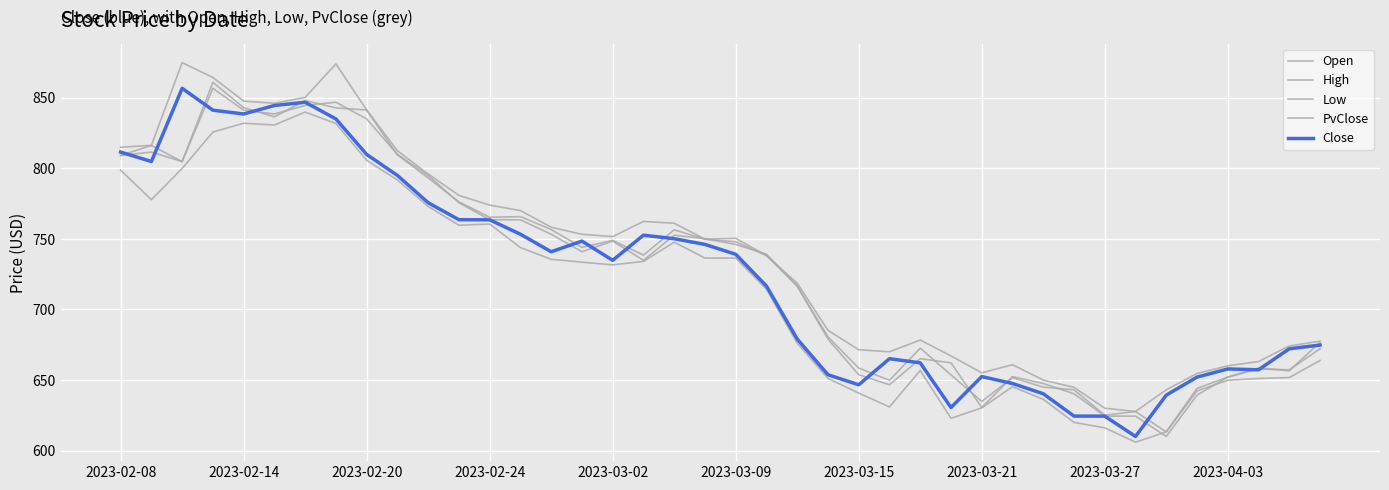

In Low, how many points are lower than both neighbors (excluding endpoints)?

7